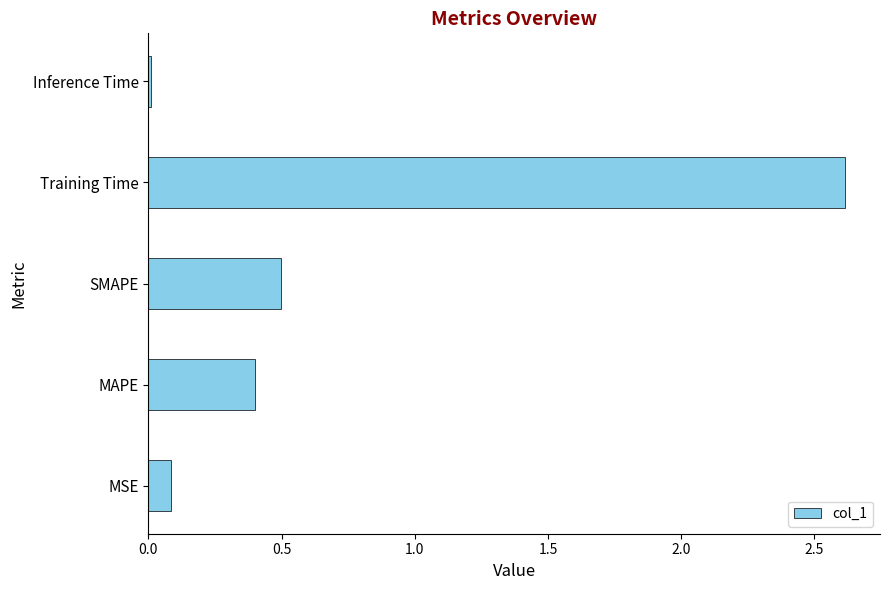

The chart shows a value of 0.4 at MAPE. True or false?

True